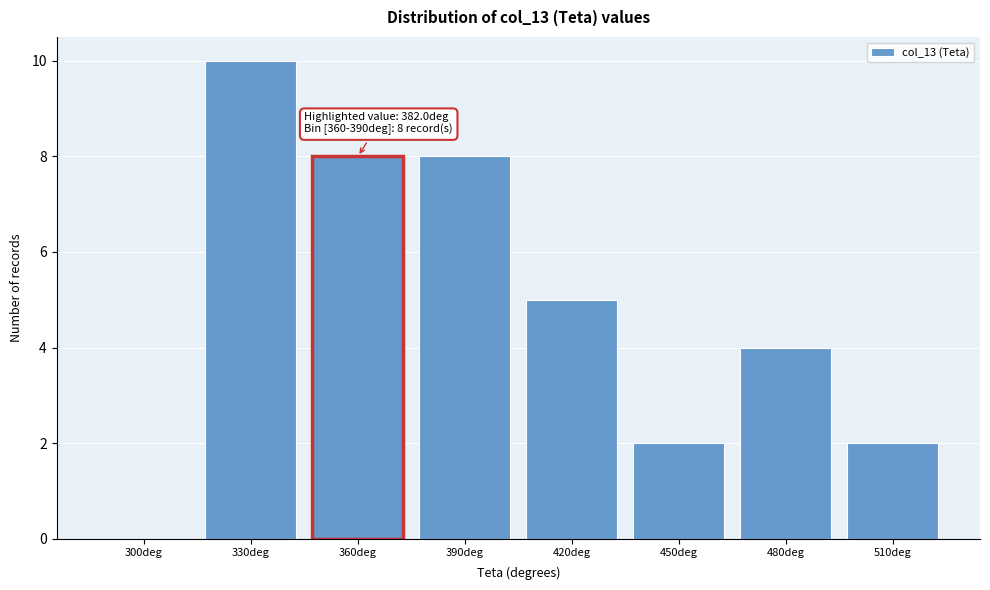

Reading left to right, transcribe all the data shown in this chart.

300deg=0	330deg=10	360deg=8	390deg=8	420deg=5	450deg=2	480deg=4	510deg=2